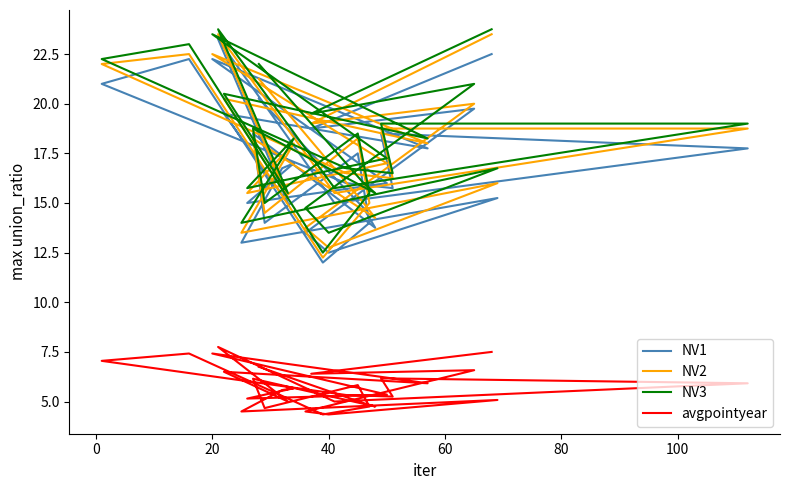

How many interior local valleys does the avgpointyear series have?

11